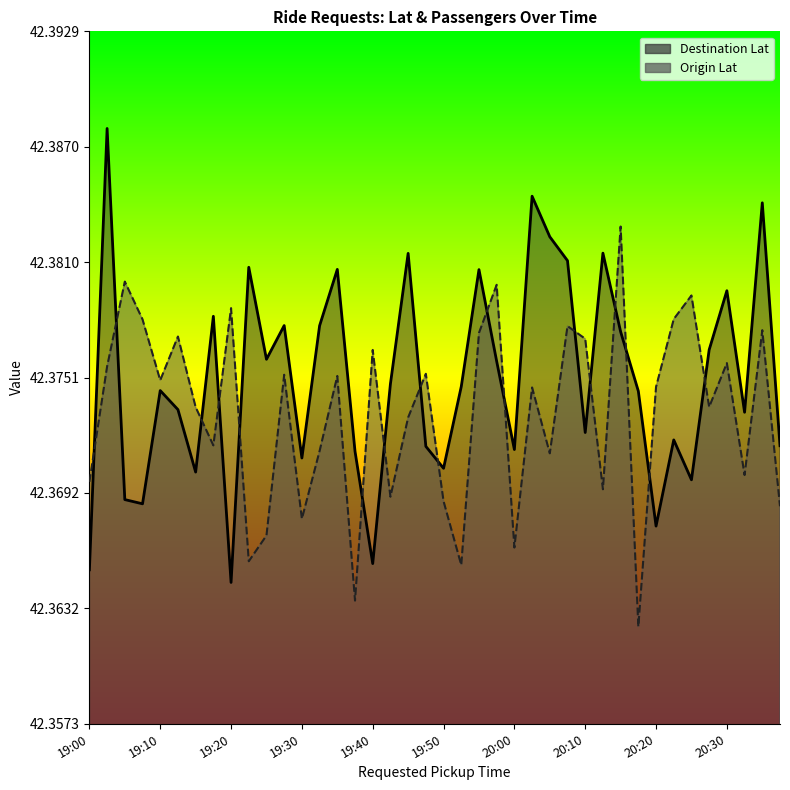

Does the chart have visible grid lines?

No